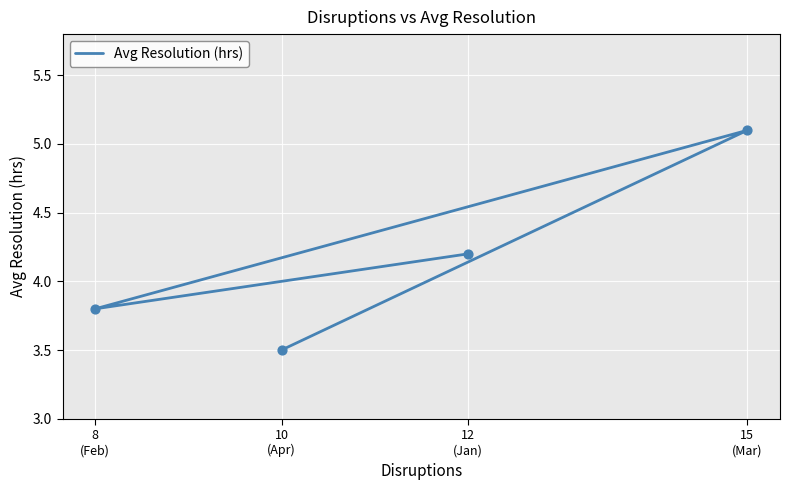

What is the change in value from 8
(Feb) to 10
(Apr)?

-0.3